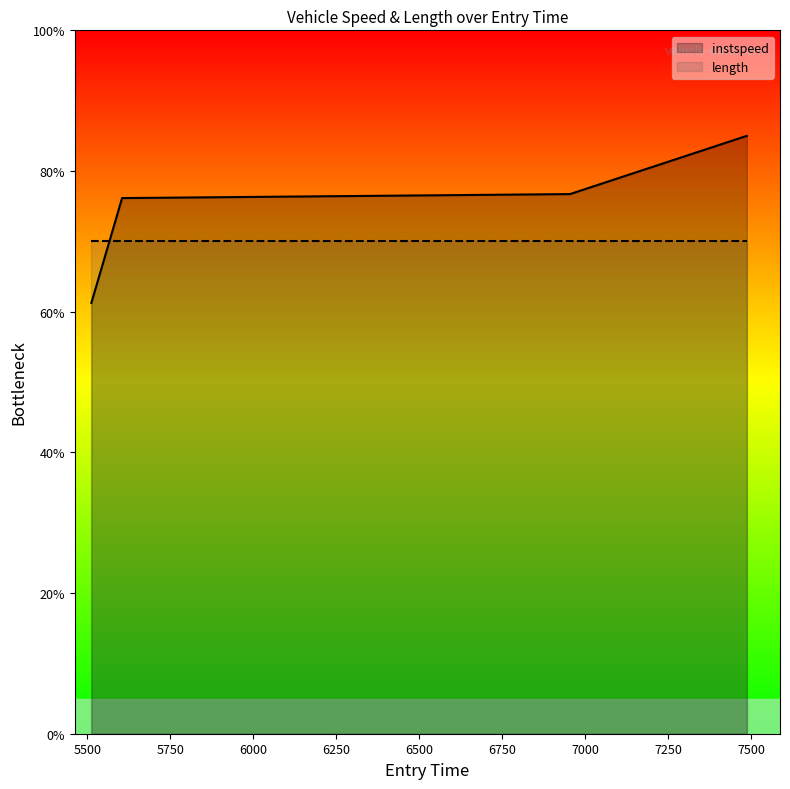

What is the difference between the second highest and minimum values?

15.5